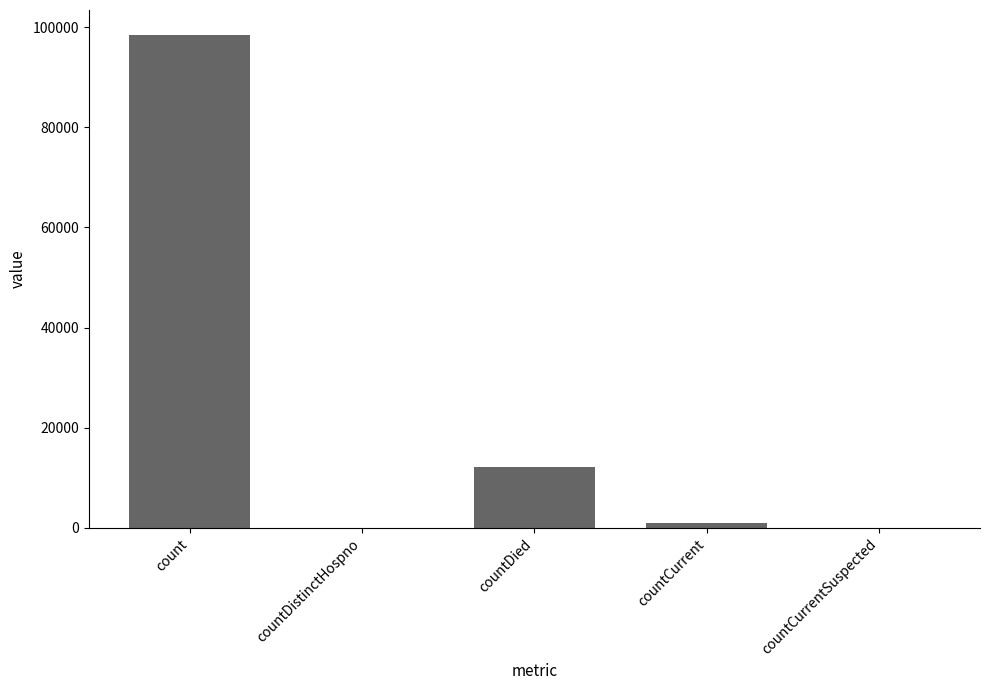

What is the change in value from countDistinctHospno to countDied?

+12118